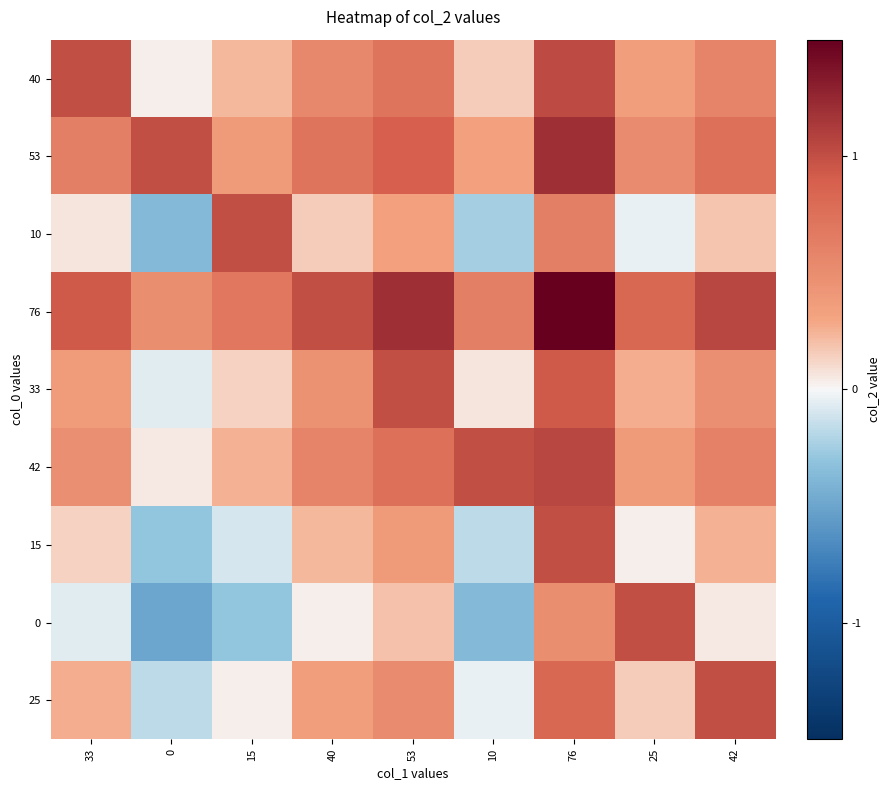

At how many categories does at least one series exceed 0?

9